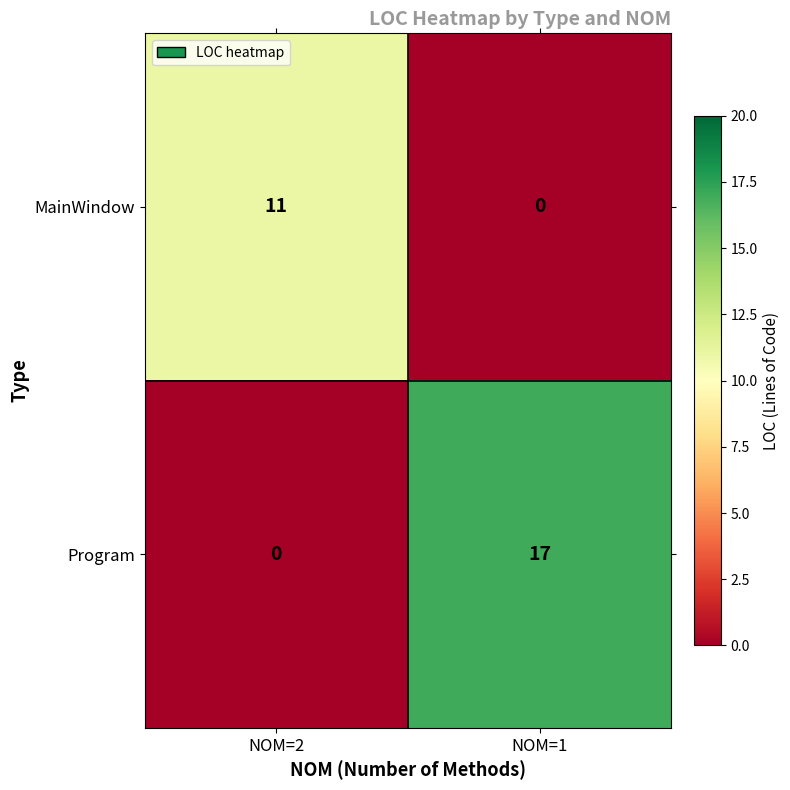

List the series in order of their peak value, lowest first.

MainWindow, Program